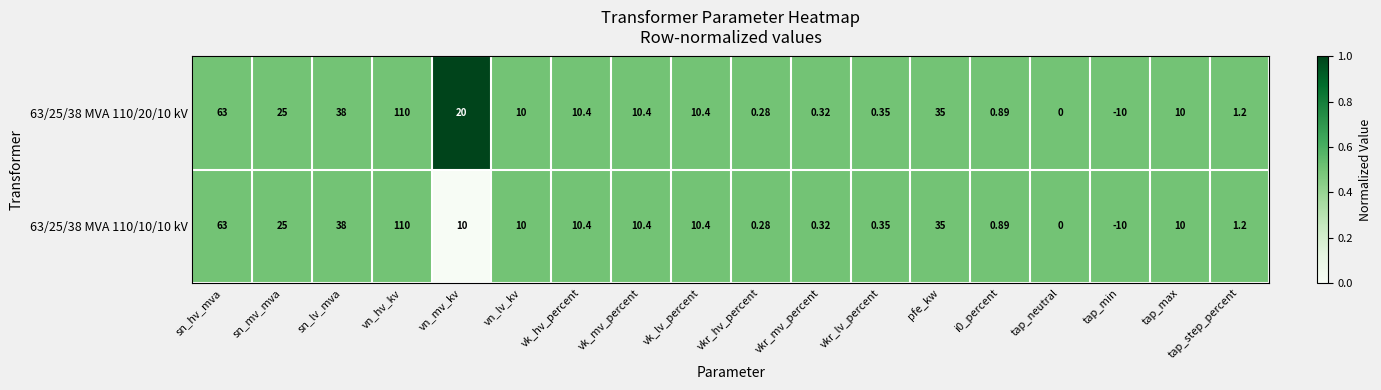

At which label is 63/25/38 MVA 110/20/10 kV closest to 50?

sn_lv_mva